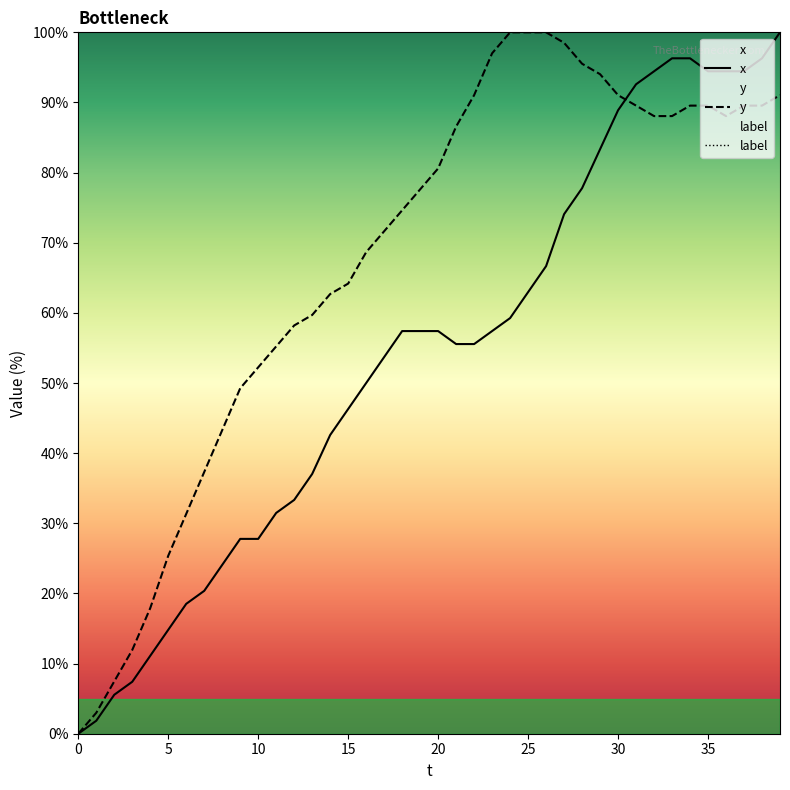

List the series in order of their peak value, highest first.

x, y